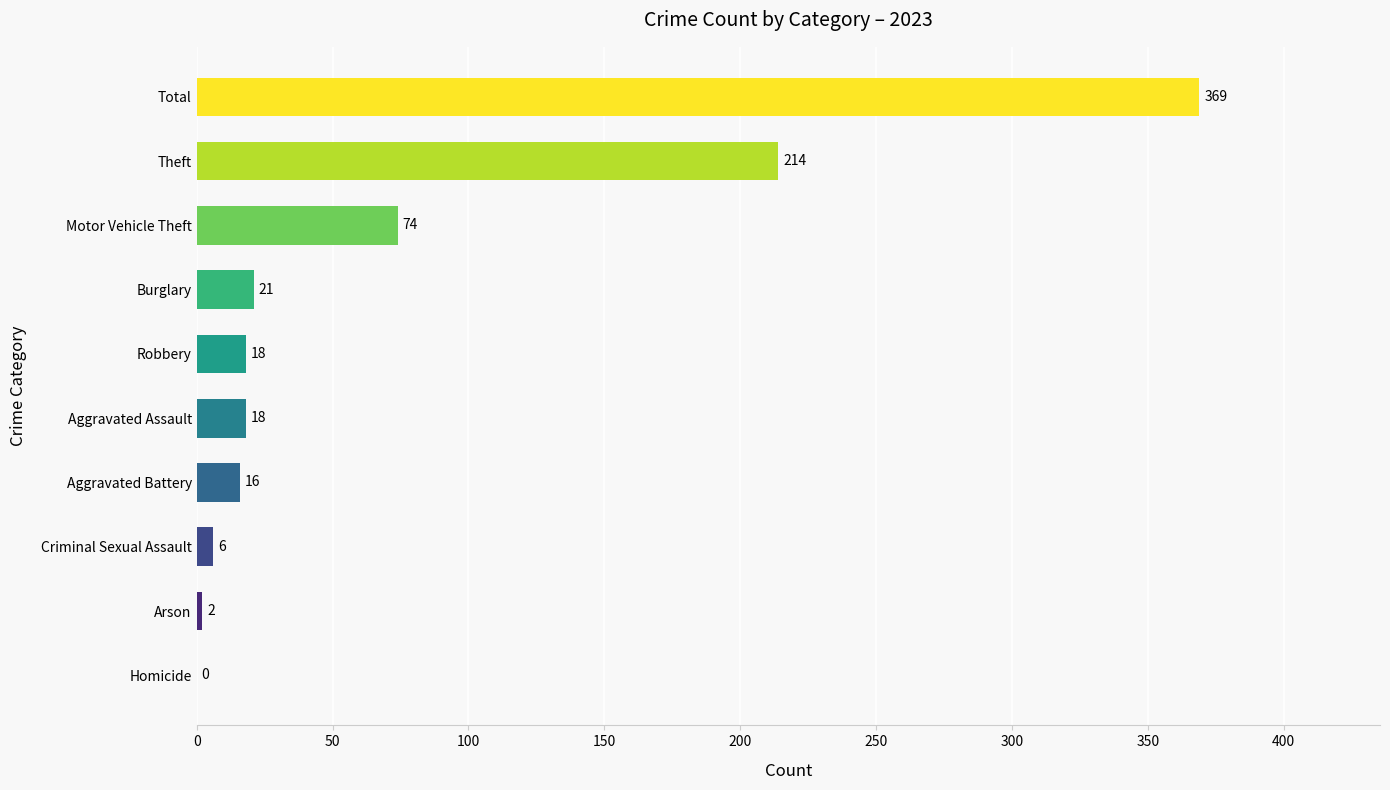

Are the bars horizontal?

Yes